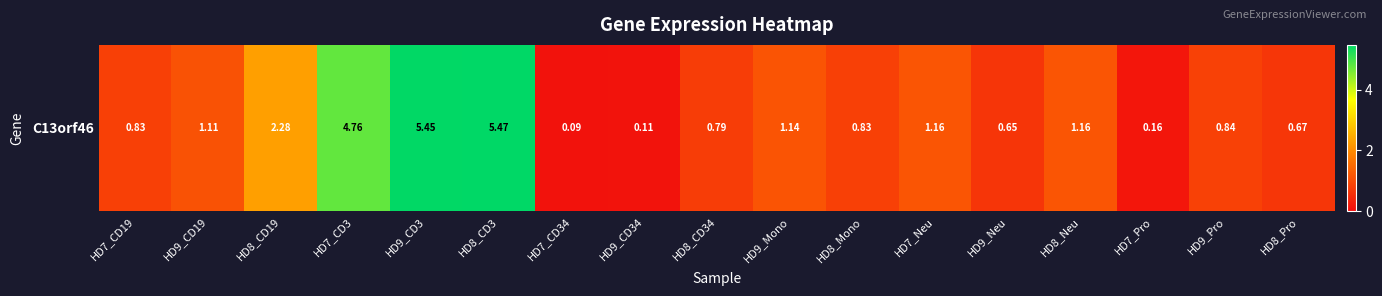

Reading left to right, list all the values displayed in this chart.

HD7_CD19=0.8	HD9_CD19=1.1	HD8_CD19=2.3	HD7_CD3=4.8	HD9_CD3=5.5	HD8_CD3=5.5	HD7_CD34=0.1	HD9_CD34=0.1	HD8_CD34=0.8	HD9_Mono=1.1	HD8_Mono=0.8	HD7_Neu=1.2	HD9_Neu=0.7	HD8_Neu=1.2	HD7_Pro=0.2	HD9_Pro=0.8	HD8_Pro=0.7